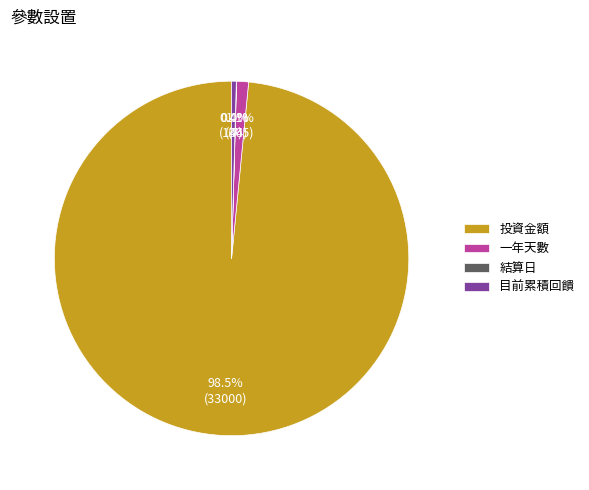

What is the largest slice in the pie chart?

投資金額